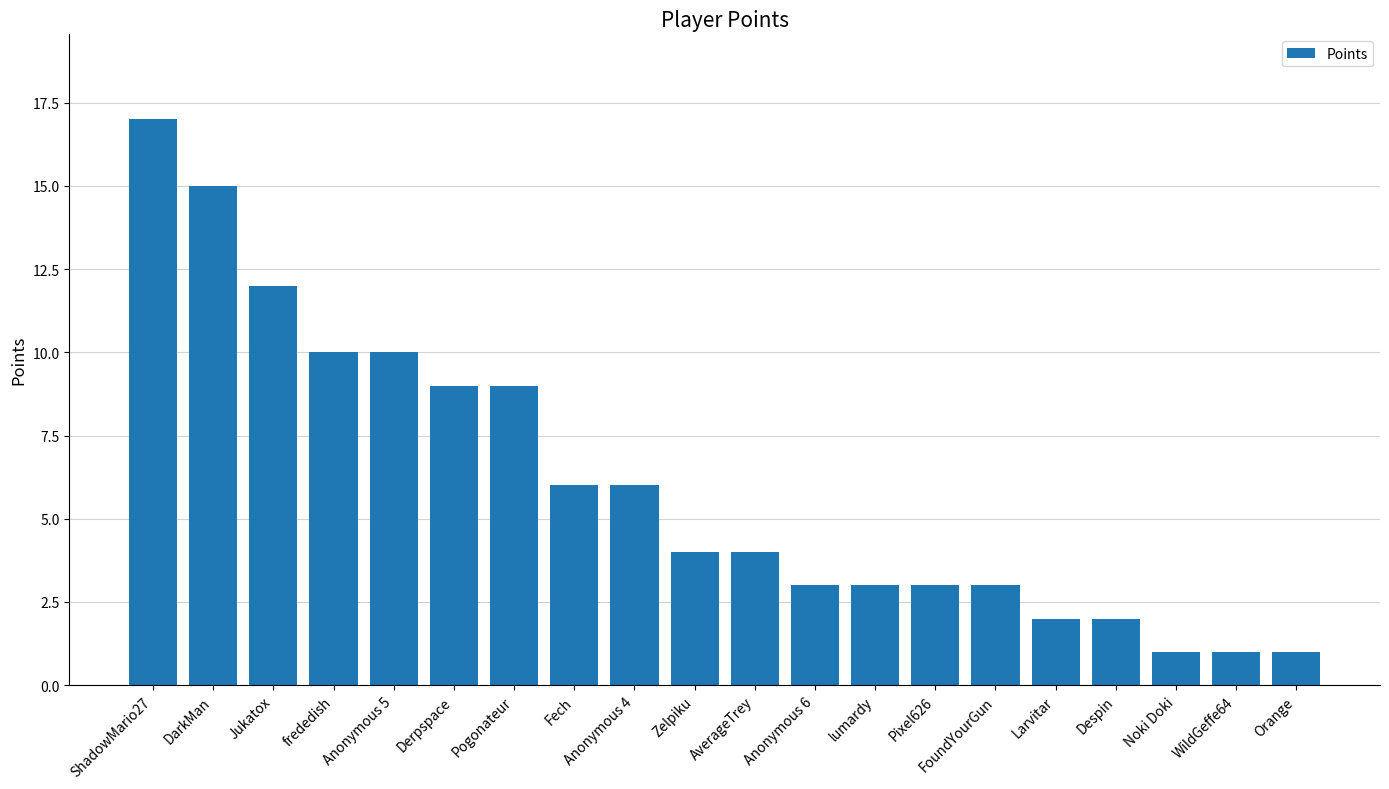

Which has a higher value, Anonymous 5 or Noki Doki?

Anonymous 5